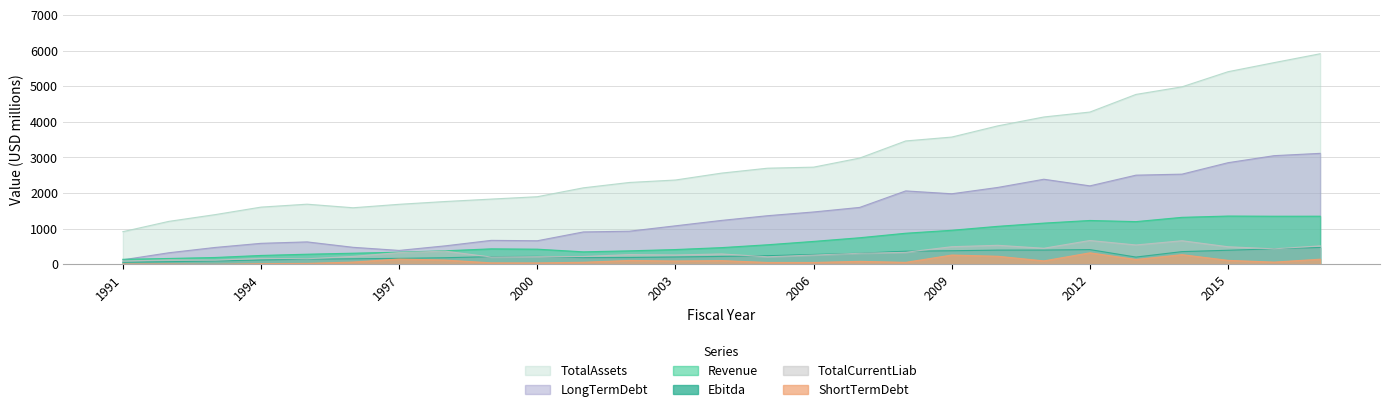

Where is Ebitda nearest to the value 268?

2006